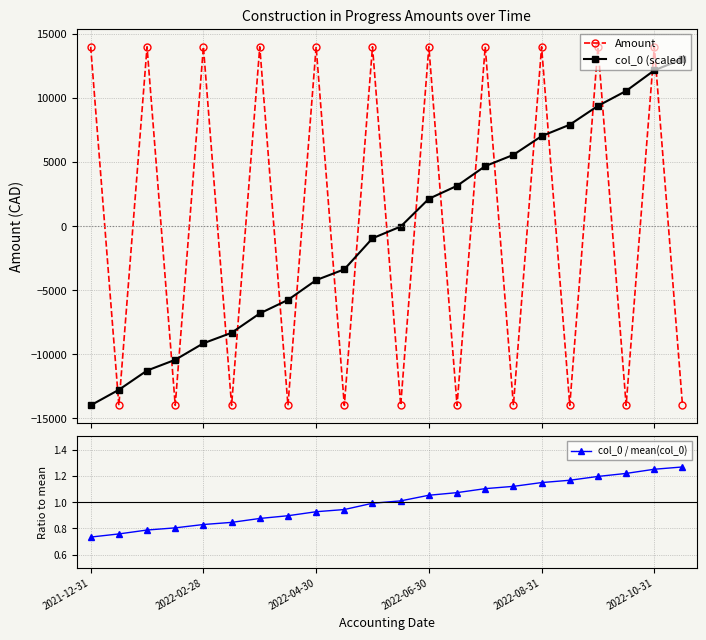

What is the lowest value of the Amount series?

-13977.0